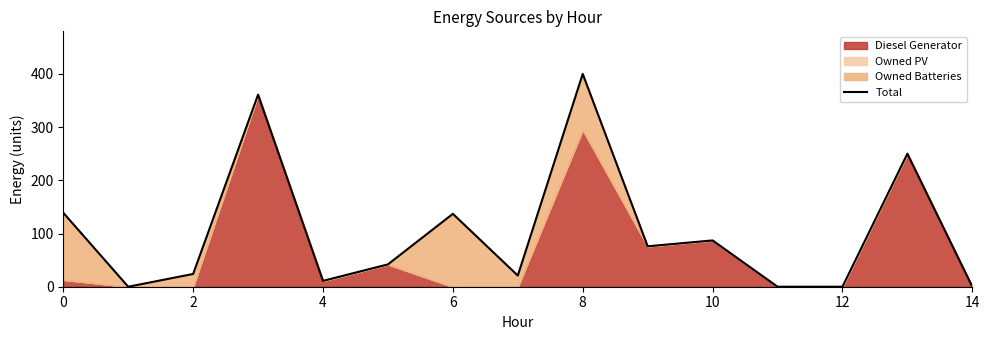

How many interior local peaks (higher than both neighbors) does the data have?

5